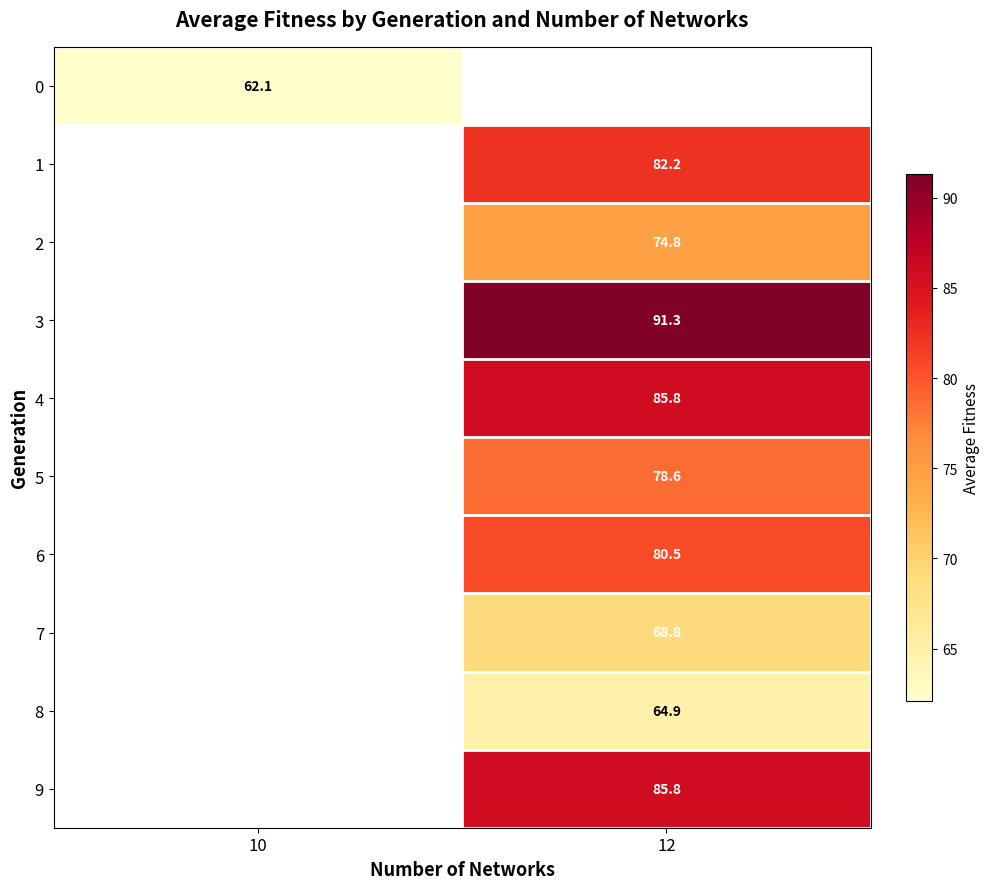

Is the value of row_6 at 10 greater than the value of row_4 at 10?

No